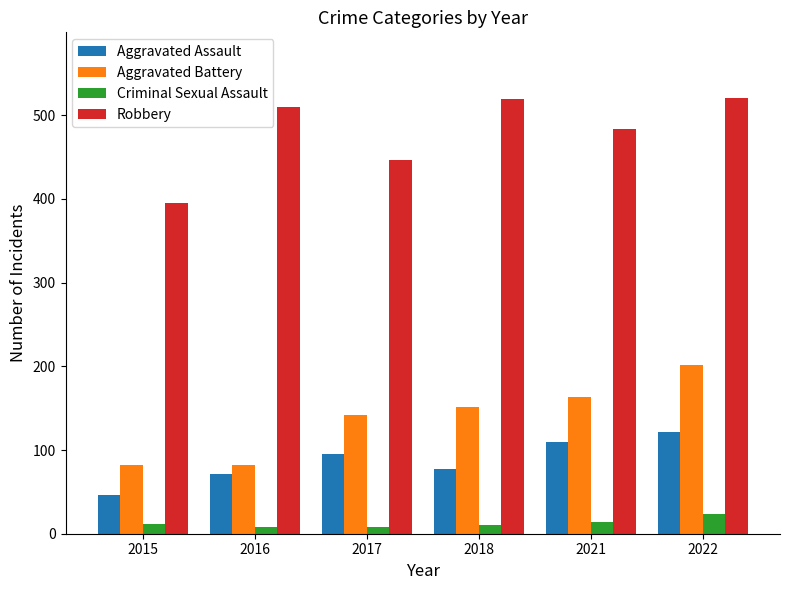

What is the highest value of the Aggravated Battery series?

202